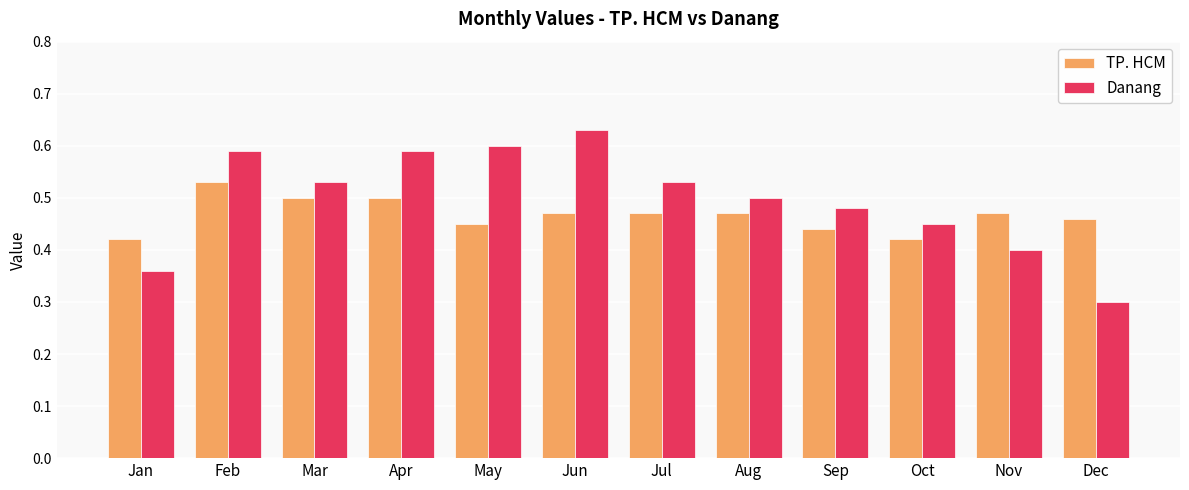

The TP. HCM series shows 0.7 at Sep. True or false?

False